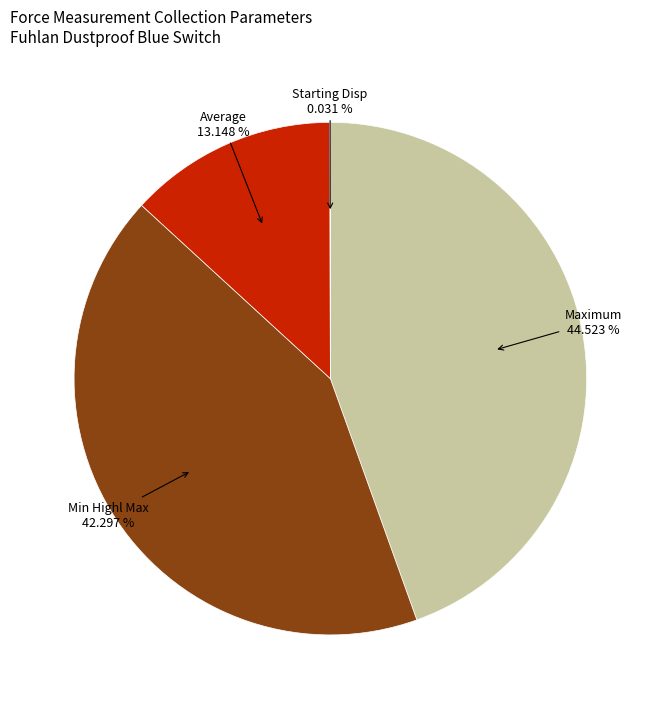

Is there a majority slice in this chart?

No